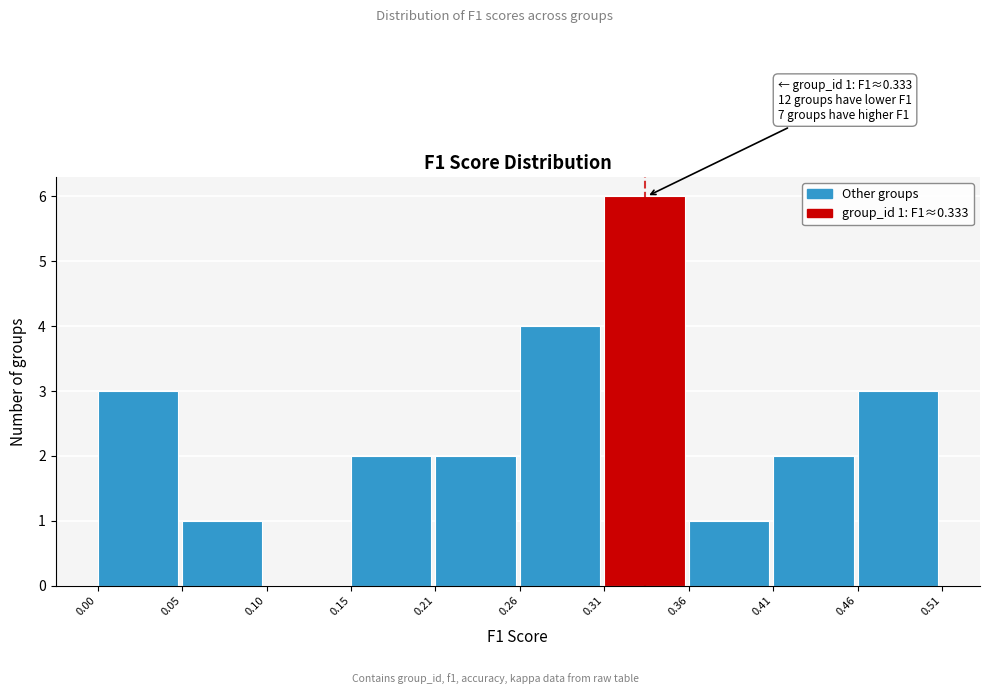

Over which range of the x-axis is the bar tallest?

0.31 to 0.36